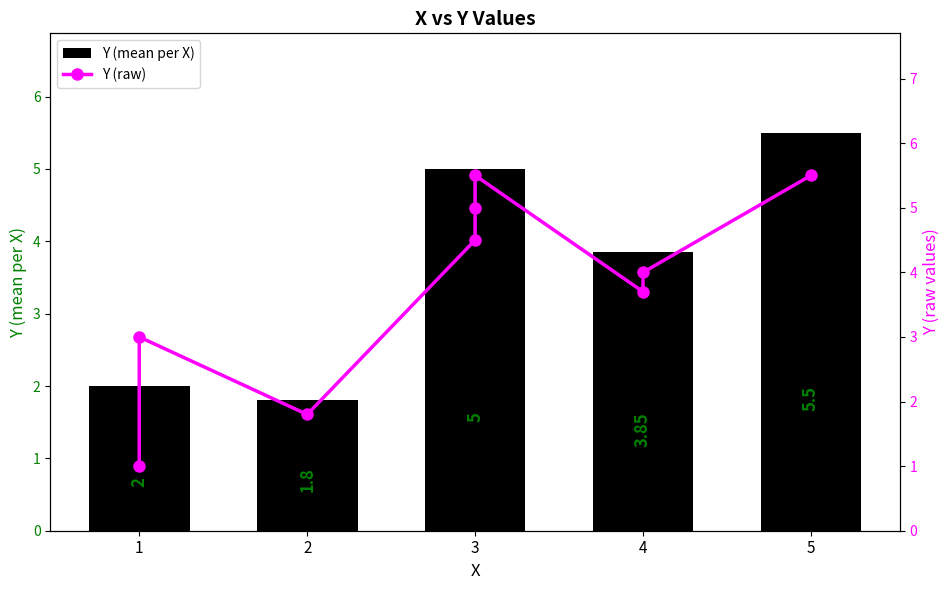

What is the difference between the Y (mean per X) values at 3 and 1?

3.0